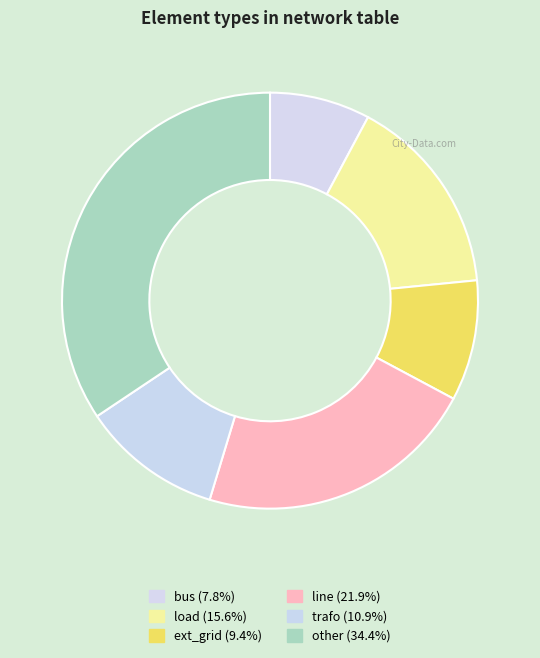

To the nearest percent, what is the combined percentage of trafo and load?

27%